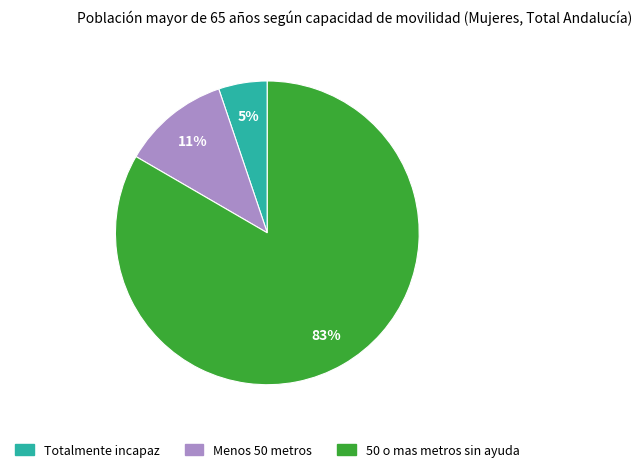

To the nearest percent, what is the difference between the Menos 50 metros and Totalmente incapaz slice percentages?

6%